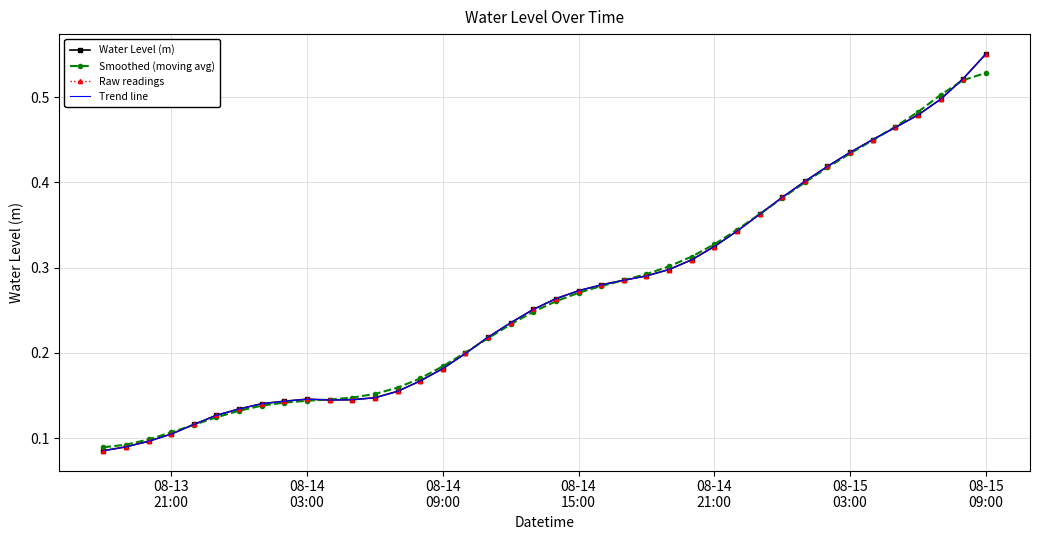

Reading left to right, list all the values displayed in this chart.

Water Level (m): 0.1	0.1	0.1	0.1	0.1	0.1	0.1	0.1	0.1	0.1	0.1	0.1	0.1	0.2	0.2	0.2	0.2	0.2	0.2	0.3	0.3	0.3	0.3	0.3	0.3	0.3	0.3	0.3	0.3	0.4	0.4	0.4	0.4	0.4	0.5	0.5	0.5	0.5	0.5	0.6
Smoothed (moving avg): 0.1	0.1	0.1	0.1	0.1	0.1	0.1	0.1	0.1	0.1	0.1	0.1	0.2	0.2	0.2	0.2	0.2	0.2	0.2	0.2	0.3	0.3	0.3	0.3	0.3	0.3	0.3	0.3	0.3	0.4	0.4	0.4	0.4	0.4	0.4	0.5	0.5	0.5	0.5	0.5
Raw readings: 0.1	0.1	0.1	0.1	0.1	0.1	0.1	0.1	0.1	0.1	0.1	0.1	0.1	0.2	0.2	0.2	0.2	0.2	0.2	0.3	0.3	0.3	0.3	0.3	0.3	0.3	0.3	0.3	0.3	0.4	0.4	0.4	0.4	0.4	0.5	0.5	0.5	0.5	0.5	0.6
Trend line: 0.1	0.1	0.1	0.1	0.1	0.1	0.1	0.1	0.1	0.1	0.1	0.1	0.1	0.2	0.2	0.2	0.2	0.2	0.2	0.3	0.3	0.3	0.3	0.3	0.3	0.3	0.3	0.3	0.3	0.4	0.4	0.4	0.4	0.4	0.5	0.5	0.5	0.5	0.5	0.6